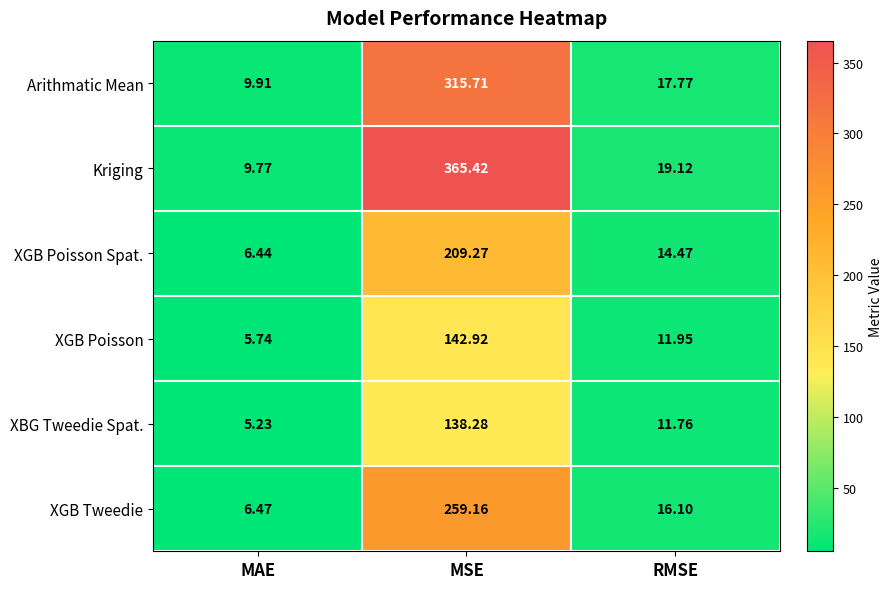

At which category is the sum across all series the highest?

MSE